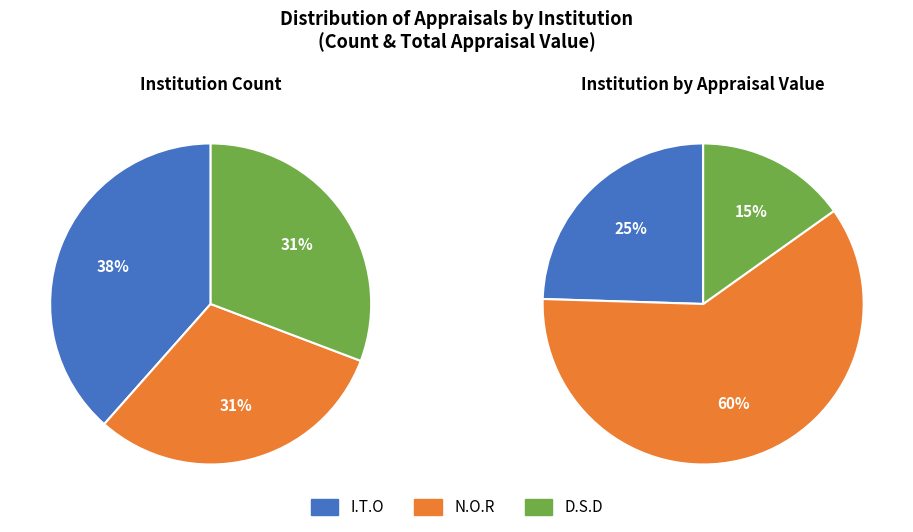

Which slice is the largest?

I.T.O